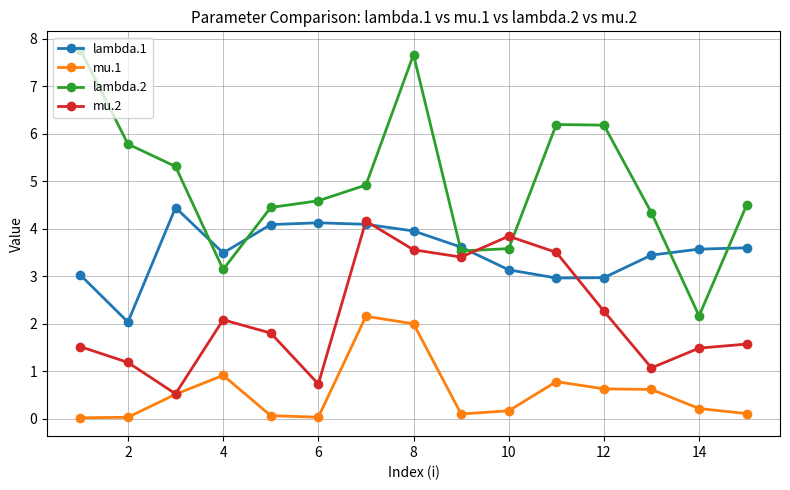

Which series has the largest total across all categories?

lambda.2